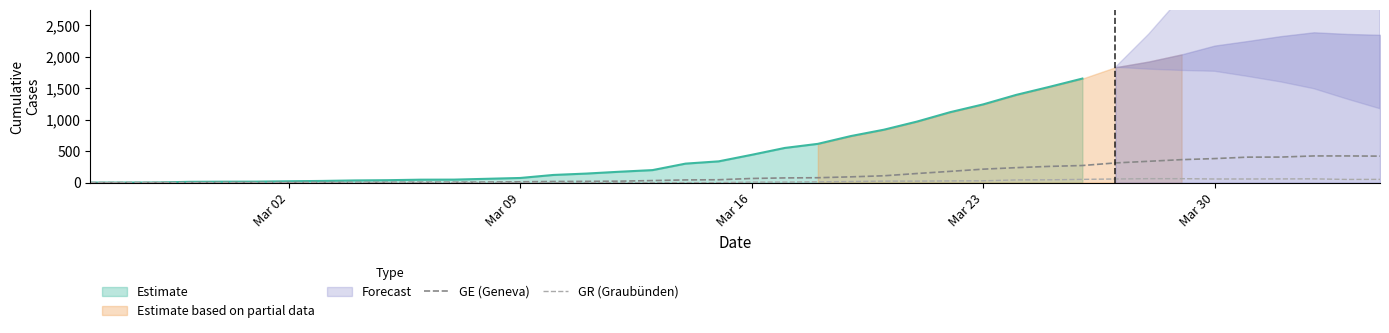

What is the highest value of the GE (Geneva) series?

424